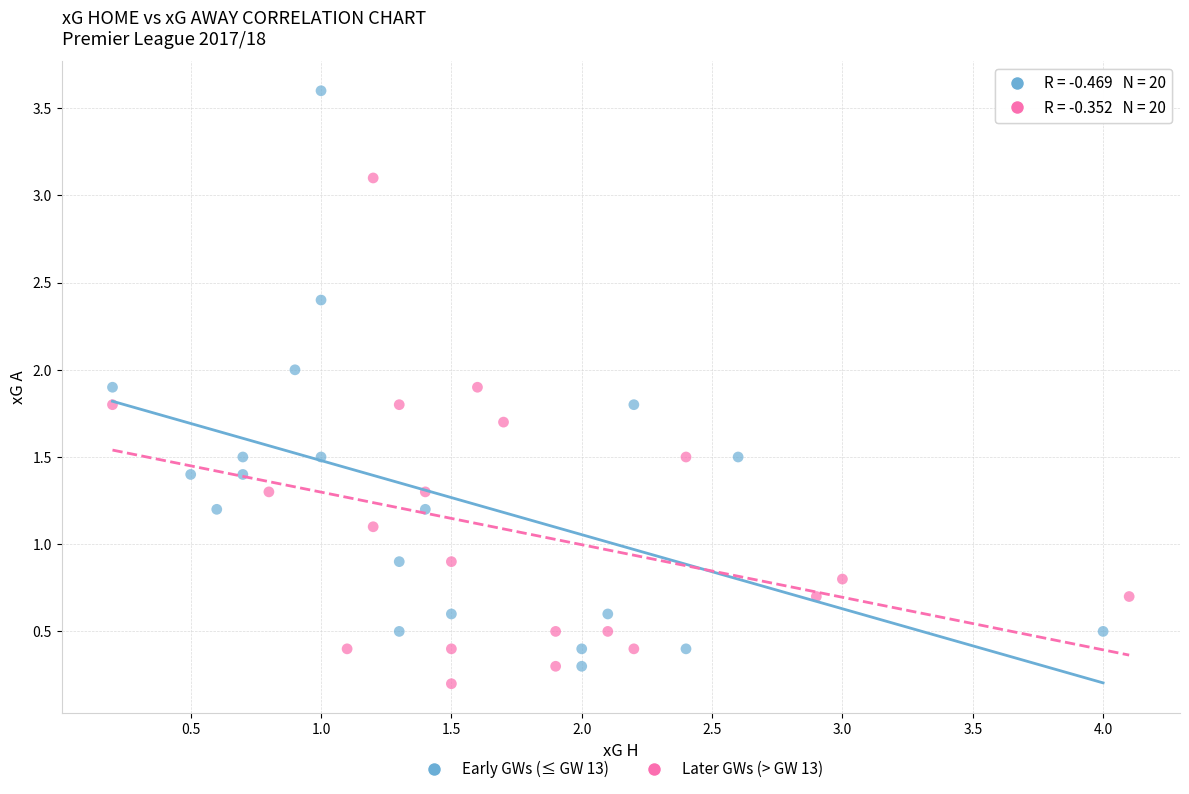

Which series reaches the maximum Y coordinate?

Early GWs (≤ GW 13)